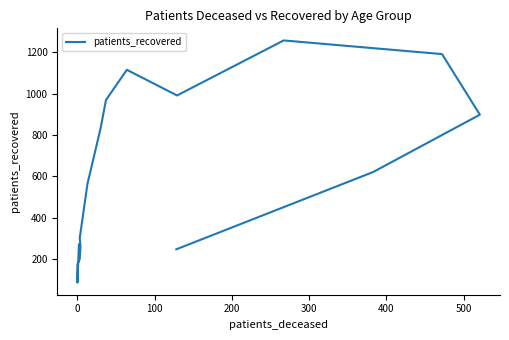

The value at 0 is 32. True or false?

False